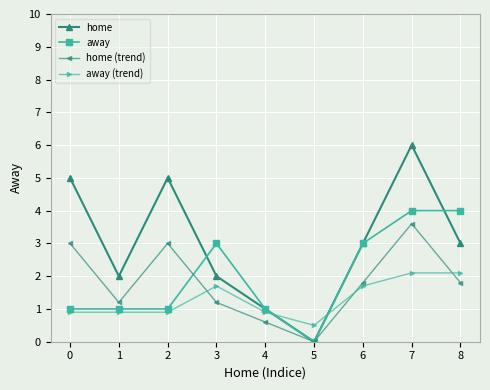

Is the value of home at 5 greater than the value of away at 2?

No